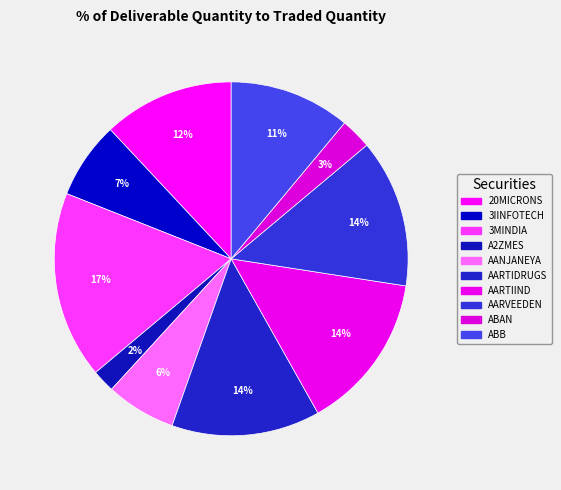

The AARTIDRUGS slice represents 20% of the pie. True or false?

False